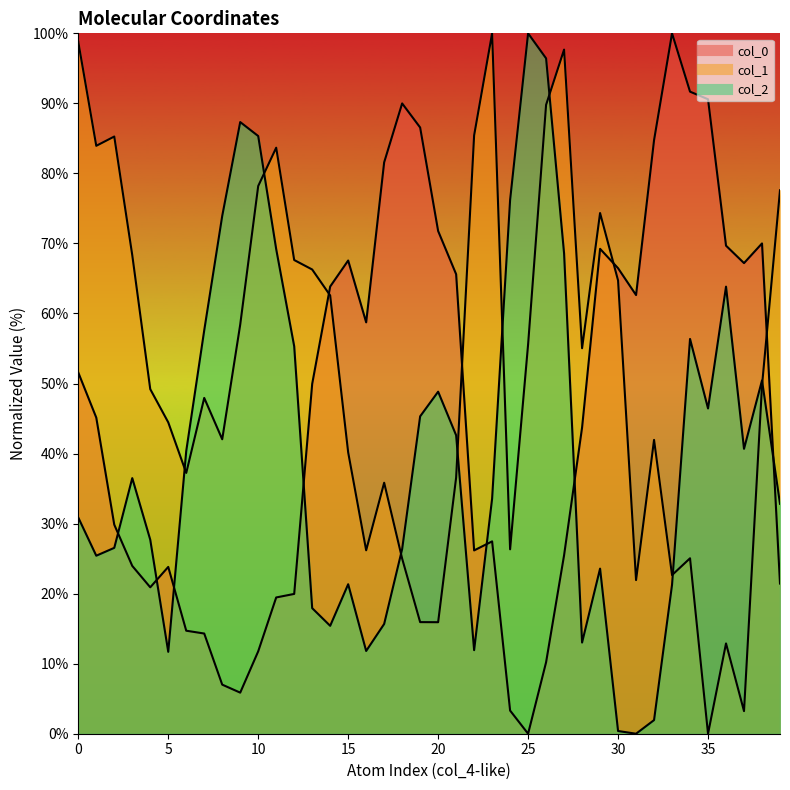

What is the difference between the maximum and second lowest values in the col_0 line series?

96.7